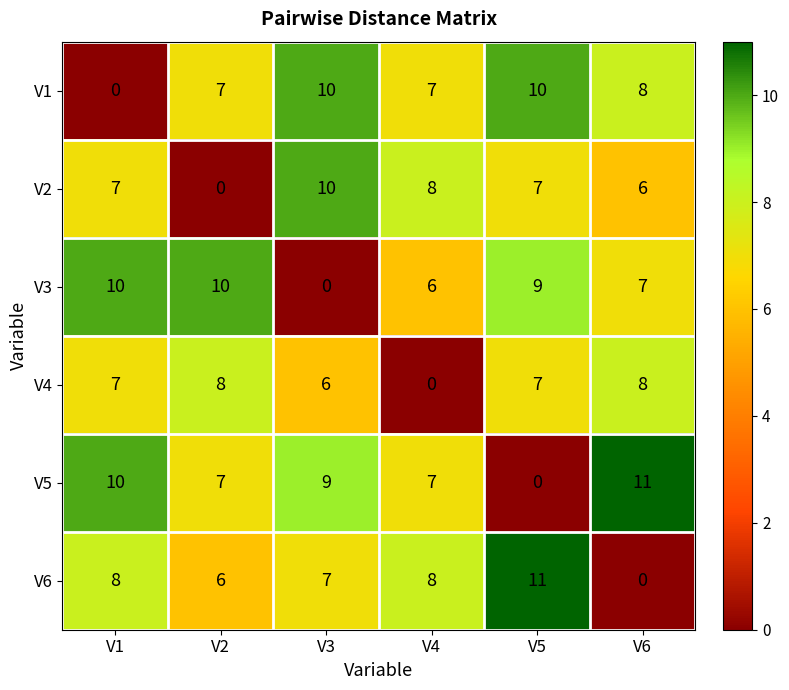

What is the sum of the V3 values at V1 and V3?

10